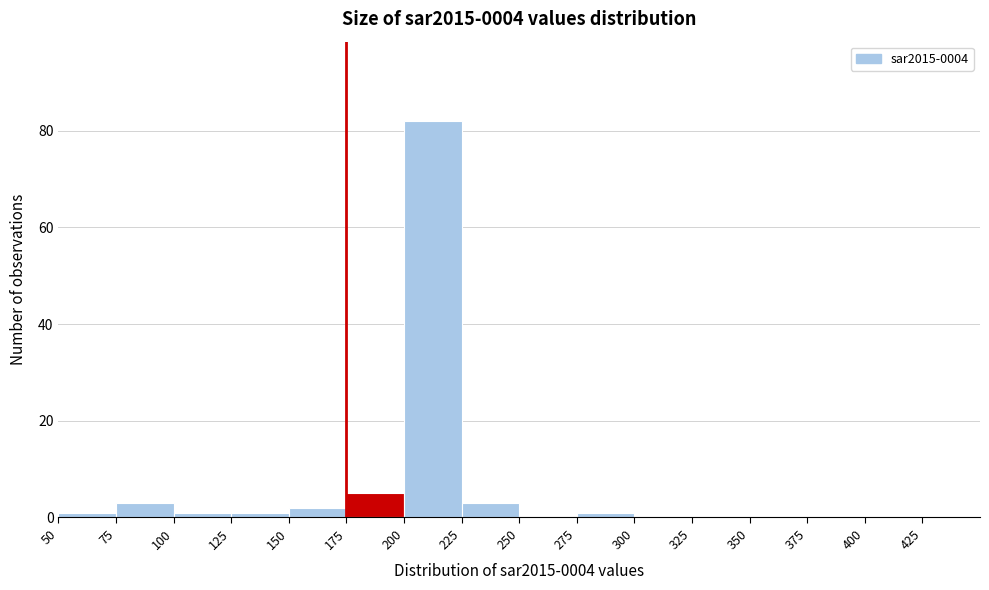

Reading left to right, transcribe this chart: for each bar, give the range it covers on the x-axis and its height. The values are not printed on the chart, so give them approximately, as read against the axis.

50 to 75: under 2
75 to 100: 4
100 to 125: under 2
125 to 150: under 2
150 to 175: 2
175 to 200: 6
200 to 225: 82
225 to 250: 4
250 to 275: 0
275 to 300: under 2
300 to 325: 0
325 to 350: 0
350 to 375: 0
375 to 400: 0
400 to 425: 0
425 to 450: 0